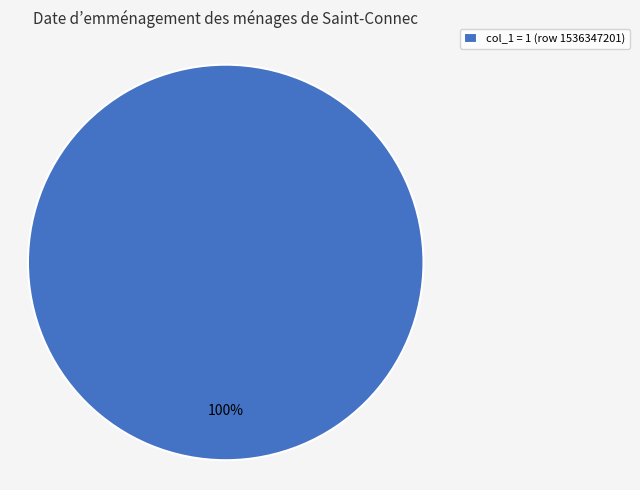

Count the number of slices in the pie.

1